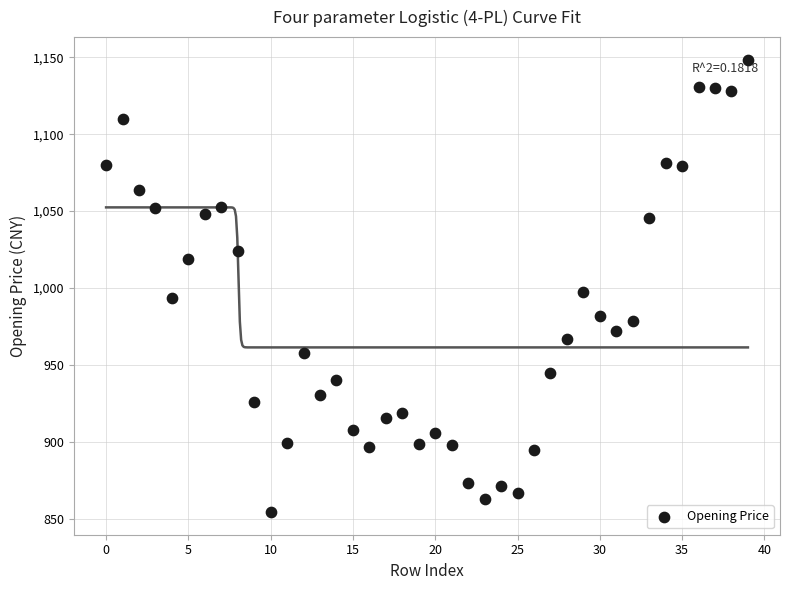

What is the range of Y values (max minus min)?

294.1